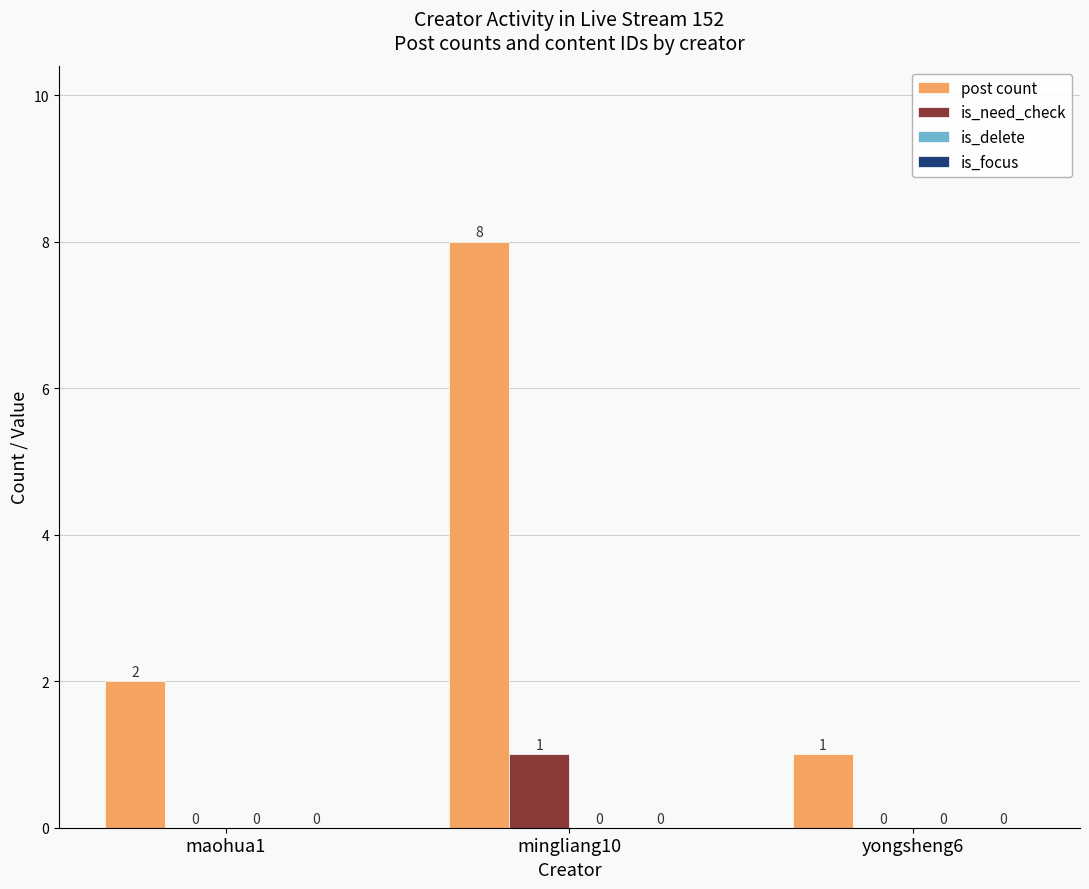

Which series changed the most between mingliang10 and yongsheng6?

post count